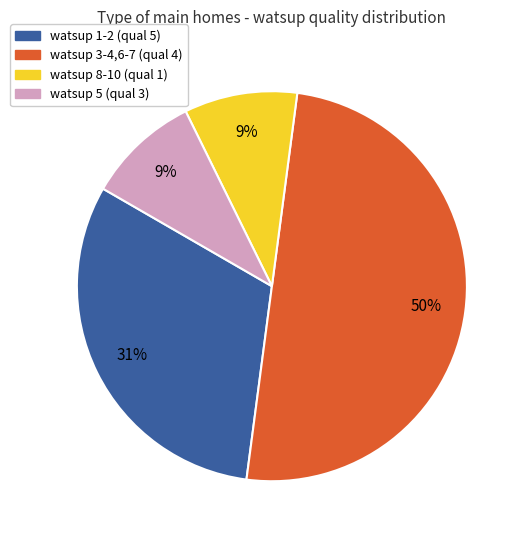

To the nearest percent, what is the difference between the largest and smallest slice percentages?

41%